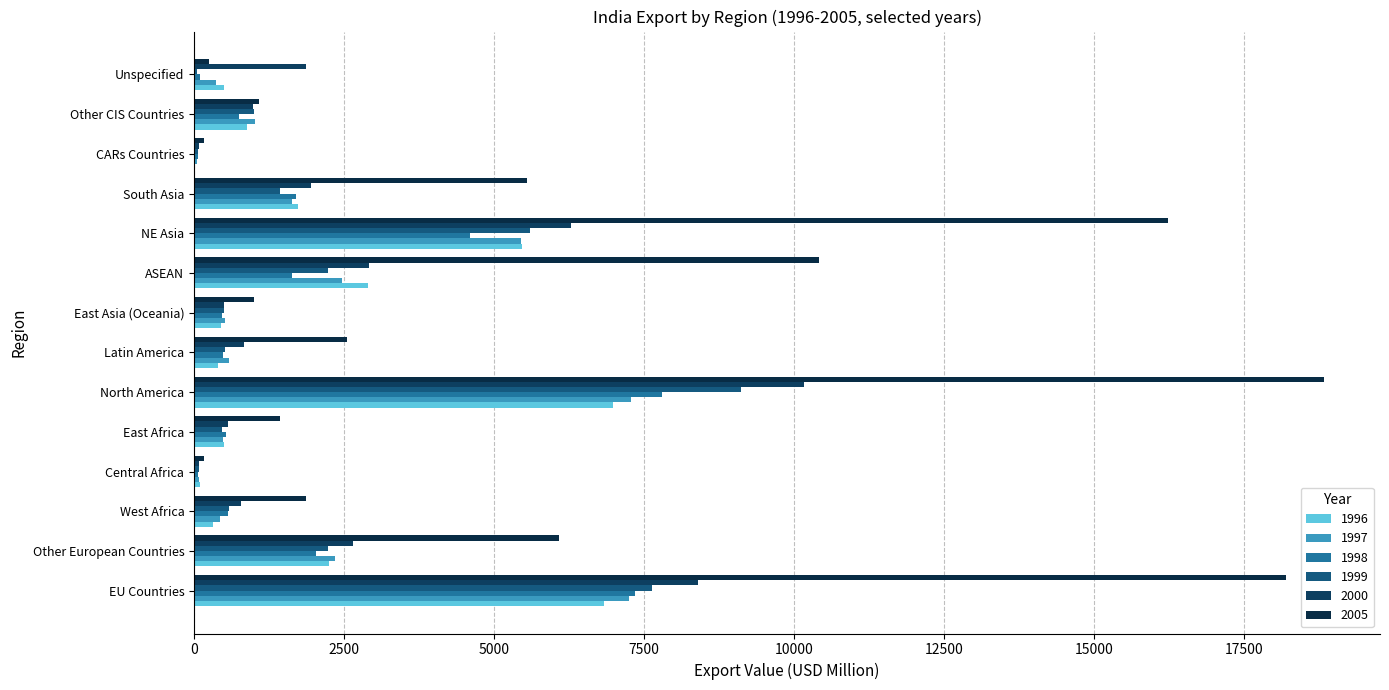

Is it true that 1996 equals 1496.9 at North America?

False